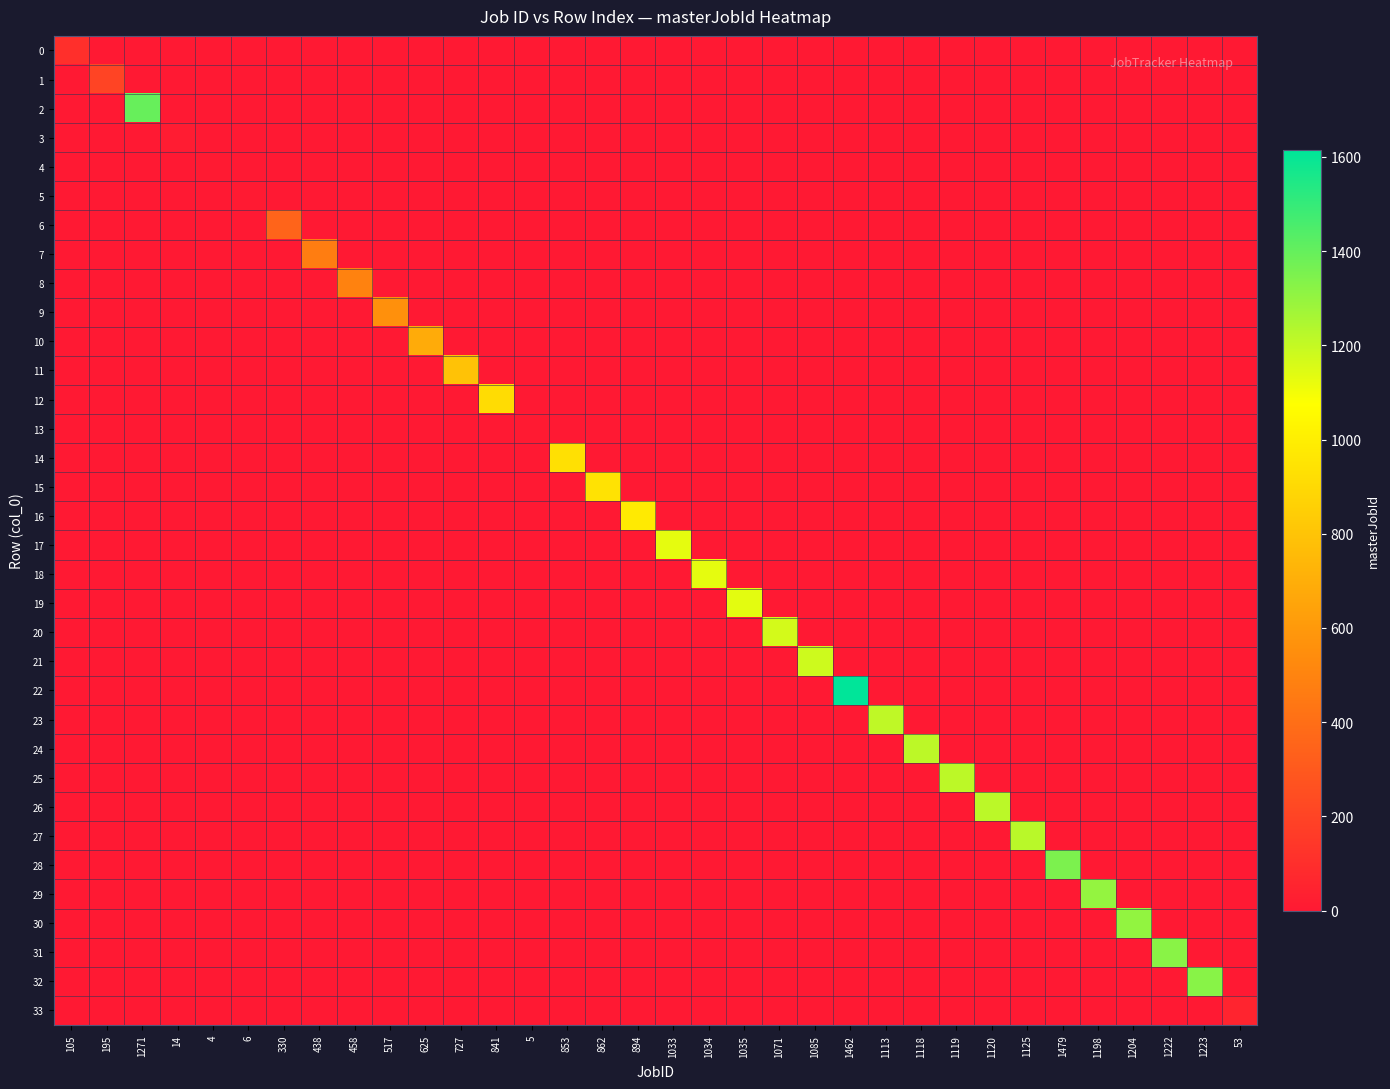

Reading left to right, list all the values displayed in this chart.

0: 105=106	195=0	1271=0	14=0	4=0	6=0	330=0	438=0	458=0	517=0	625=0	727=0	841=0	5=0	853=0	862=0	894=0	1033=0	1034=0	1035=0	1071=0	1085=0	1462=0	1113=0	1118=0	1119=0	1120=0	1125=0	1479=0	1198=0	1204=0	1222=0	1223=0	53=0
1: 105=0	195=204	1271=0	14=0	4=0	6=0	330=0	438=0	458=0	517=0	625=0	727=0	841=0	5=0	853=0	862=0	894=0	1033=0	1034=0	1035=0	1071=0	1085=0	1462=0	1113=0	1118=0	1119=0	1120=0	1125=0	1479=0	1198=0	1204=0	1222=0	1223=0	53=0
2: 105=0	195=0	1271=1396	14=0	4=0	6=0	330=0	438=0	458=0	517=0	625=0	727=0	841=0	5=0	853=0	862=0	894=0	1033=0	1034=0	1035=0	1071=0	1085=0	1462=0	1113=0	1118=0	1119=0	1120=0	1125=0	1479=0	1198=0	1204=0	1222=0	1223=0	53=0
3: 105=0	195=0	1271=0	14=14	4=0	6=0	330=0	438=0	458=0	517=0	625=0	727=0	841=0	5=0	853=0	862=0	894=0	1033=0	1034=0	1035=0	1071=0	1085=0	1462=0	1113=0	1118=0	1119=0	1120=0	1125=0	1479=0	1198=0	1204=0	1222=0	1223=0	53=0
4: 105=0	195=0	1271=0	14=0	4=4	6=0	330=0	438=0	458=0	517=0	625=0	727=0	841=0	5=0	853=0	862=0	894=0	1033=0	1034=0	1035=0	1071=0	1085=0	1462=0	1113=0	1118=0	1119=0	1120=0	1125=0	1479=0	1198=0	1204=0	1222=0	1223=0	53=0
5: 105=0	195=0	1271=0	14=0	4=0	6=6	330=0	438=0	458=0	517=0	625=0	727=0	841=0	5=0	853=0	862=0	894=0	1033=0	1034=0	1035=0	1071=0	1085=0	1462=0	1113=0	1118=0	1119=0	1120=0	1125=0	1479=0	1198=0	1204=0	1222=0	1223=0	53=0
6: 105=0	195=0	1271=0	14=0	4=0	6=0	330=351	438=0	458=0	517=0	625=0	727=0	841=0	5=0	853=0	862=0	894=0	1033=0	1034=0	1035=0	1071=0	1085=0	1462=0	1113=0	1118=0	1119=0	1120=0	1125=0	1479=0	1198=0	1204=0	1222=0	1223=0	53=0
7: 105=0	195=0	1271=0	14=0	4=0	6=0	330=0	438=471	458=0	517=0	625=0	727=0	841=0	5=0	853=0	862=0	894=0	1033=0	1034=0	1035=0	1071=0	1085=0	1462=0	1113=0	1118=0	1119=0	1120=0	1125=0	1479=0	1198=0	1204=0	1222=0	1223=0	53=0
8: 105=0	195=0	1271=0	14=0	4=0	6=0	330=0	438=0	458=492	517=0	625=0	727=0	841=0	5=0	853=0	862=0	894=0	1033=0	1034=0	1035=0	1071=0	1085=0	1462=0	1113=0	1118=0	1119=0	1120=0	1125=0	1479=0	1198=0	1204=0	1222=0	1223=0	53=0
9: 105=0	195=0	1271=0	14=0	4=0	6=0	330=0	438=0	458=0	517=557	625=0	727=0	841=0	5=0	853=0	862=0	894=0	1033=0	1034=0	1035=0	1071=0	1085=0	1462=0	1113=0	1118=0	1119=0	1120=0	1125=0	1479=0	1198=0	1204=0	1222=0	1223=0	53=0
10: 105=0	195=0	1271=0	14=0	4=0	6=0	330=0	438=0	458=0	517=0	625=681	727=0	841=0	5=0	853=0	862=0	894=0	1033=0	1034=0	1035=0	1071=0	1085=0	1462=0	1113=0	1118=0	1119=0	1120=0	1125=0	1479=0	1198=0	1204=0	1222=0	1223=0	53=0
11: 105=0	195=0	1271=0	14=0	4=0	6=0	330=0	438=0	458=0	517=0	625=0	727=792	841=0	5=0	853=0	862=0	894=0	1033=0	1034=0	1035=0	1071=0	1085=0	1462=0	1113=0	1118=0	1119=0	1120=0	1125=0	1479=0	1198=0	1204=0	1222=0	1223=0	53=0
12: 105=0	195=0	1271=0	14=0	4=0	6=0	330=0	438=0	458=0	517=0	625=0	727=0	841=917	5=0	853=0	862=0	894=0	1033=0	1034=0	1035=0	1071=0	1085=0	1462=0	1113=0	1118=0	1119=0	1120=0	1125=0	1479=0	1198=0	1204=0	1222=0	1223=0	53=0
13: 105=0	195=0	1271=0	14=0	4=0	6=0	330=0	438=0	458=0	517=0	625=0	727=0	841=0	5=5	853=0	862=0	894=0	1033=0	1034=0	1035=0	1071=0	1085=0	1462=0	1113=0	1118=0	1119=0	1120=0	1125=0	1479=0	1198=0	1204=0	1222=0	1223=0	53=0
14: 105=0	195=0	1271=0	14=0	4=0	6=0	330=0	438=0	458=0	517=0	625=0	727=0	841=0	5=0	853=933	862=0	894=0	1033=0	1034=0	1035=0	1071=0	1085=0	1462=0	1113=0	1118=0	1119=0	1120=0	1125=0	1479=0	1198=0	1204=0	1222=0	1223=0	53=0
15: 105=0	195=0	1271=0	14=0	4=0	6=0	330=0	438=0	458=0	517=0	625=0	727=0	841=0	5=0	853=0	862=943	894=0	1033=0	1034=0	1035=0	1071=0	1085=0	1462=0	1113=0	1118=0	1119=0	1120=0	1125=0	1479=0	1198=0	1204=0	1222=0	1223=0	53=0
16: 105=0	195=0	1271=0	14=0	4=0	6=0	330=0	438=0	458=0	517=0	625=0	727=0	841=0	5=0	853=0	862=0	894=980	1033=0	1034=0	1035=0	1071=0	1085=0	1462=0	1113=0	1118=0	1119=0	1120=0	1125=0	1479=0	1198=0	1204=0	1222=0	1223=0	53=0
17: 105=0	195=0	1271=0	14=0	4=0	6=0	330=0	438=0	458=0	517=0	625=0	727=0	841=0	5=0	853=0	862=0	894=0	1033=1130	1034=0	1035=0	1071=0	1085=0	1462=0	1113=0	1118=0	1119=0	1120=0	1125=0	1479=0	1198=0	1204=0	1222=0	1223=0	53=0
18: 105=0	195=0	1271=0	14=0	4=0	6=0	330=0	438=0	458=0	517=0	625=0	727=0	841=0	5=0	853=0	862=0	894=0	1033=0	1034=1131	1035=0	1071=0	1085=0	1462=0	1113=0	1118=0	1119=0	1120=0	1125=0	1479=0	1198=0	1204=0	1222=0	1223=0	53=0
19: 105=0	195=0	1271=0	14=0	4=0	6=0	330=0	438=0	458=0	517=0	625=0	727=0	841=0	5=0	853=0	862=0	894=0	1033=0	1034=0	1035=1132	1071=0	1085=0	1462=0	1113=0	1118=0	1119=0	1120=0	1125=0	1479=0	1198=0	1204=0	1222=0	1223=0	53=0
20: 105=0	195=0	1271=0	14=0	4=0	6=0	330=0	438=0	458=0	517=0	625=0	727=0	841=0	5=0	853=0	862=0	894=0	1033=0	1034=0	1035=0	1071=1168	1085=0	1462=0	1113=0	1118=0	1119=0	1120=0	1125=0	1479=0	1198=0	1204=0	1222=0	1223=0	53=0
21: 105=0	195=0	1271=0	14=0	4=0	6=0	330=0	438=0	458=0	517=0	625=0	727=0	841=0	5=0	853=0	862=0	894=0	1033=0	1034=0	1035=0	1071=0	1085=1182	1462=0	1113=0	1118=0	1119=0	1120=0	1125=0	1479=0	1198=0	1204=0	1222=0	1223=0	53=0
22: 105=0	195=0	1271=0	14=0	4=0	6=0	330=0	438=0	458=0	517=0	625=0	727=0	841=0	5=0	853=0	862=0	894=0	1033=0	1034=0	1035=0	1071=0	1085=0	1462=1614	1113=0	1118=0	1119=0	1120=0	1125=0	1479=0	1198=0	1204=0	1222=0	1223=0	53=0
23: 105=0	195=0	1271=0	14=0	4=0	6=0	330=0	438=0	458=0	517=0	625=0	727=0	841=0	5=0	853=0	862=0	894=0	1033=0	1034=0	1035=0	1071=0	1085=0	1462=0	1113=1210	1118=0	1119=0	1120=0	1125=0	1479=0	1198=0	1204=0	1222=0	1223=0	53=0
24: 105=0	195=0	1271=0	14=0	4=0	6=0	330=0	438=0	458=0	517=0	625=0	727=0	841=0	5=0	853=0	862=0	894=0	1033=0	1034=0	1035=0	1071=0	1085=0	1462=0	1113=0	1118=1215	1119=0	1120=0	1125=0	1479=0	1198=0	1204=0	1222=0	1223=0	53=0
25: 105=0	195=0	1271=0	14=0	4=0	6=0	330=0	438=0	458=0	517=0	625=0	727=0	841=0	5=0	853=0	862=0	894=0	1033=0	1034=0	1035=0	1071=0	1085=0	1462=0	1113=0	1118=0	1119=1216	1120=0	1125=0	1479=0	1198=0	1204=0	1222=0	1223=0	53=0
26: 105=0	195=0	1271=0	14=0	4=0	6=0	330=0	438=0	458=0	517=0	625=0	727=0	841=0	5=0	853=0	862=0	894=0	1033=0	1034=0	1035=0	1071=0	1085=0	1462=0	1113=0	1118=0	1119=0	1120=1217	1125=0	1479=0	1198=0	1204=0	1222=0	1223=0	53=0
27: 105=0	195=0	1271=0	14=0	4=0	6=0	330=0	438=0	458=0	517=0	625=0	727=0	841=0	5=0	853=0	862=0	894=0	1033=0	1034=0	1035=0	1071=0	1085=0	1462=0	1113=0	1118=0	1119=0	1120=0	1125=1222	1479=0	1198=0	1204=0	1222=0	1223=0	53=0
28: 105=0	195=0	1271=0	14=0	4=0	6=0	330=0	438=0	458=0	517=0	625=0	727=0	841=0	5=0	853=0	862=0	894=0	1033=0	1034=0	1035=0	1071=0	1085=0	1462=0	1113=0	1118=0	1119=0	1120=0	1125=0	1479=1352	1198=0	1204=0	1222=0	1223=0	53=0
29: 105=0	195=0	1271=0	14=0	4=0	6=0	330=0	438=0	458=0	517=0	625=0	727=0	841=0	5=0	853=0	862=0	894=0	1033=0	1034=0	1035=0	1071=0	1085=0	1462=0	1113=0	1118=0	1119=0	1120=0	1125=0	1479=0	1198=1299	1204=0	1222=0	1223=0	53=0
30: 105=0	195=0	1271=0	14=0	4=0	6=0	330=0	438=0	458=0	517=0	625=0	727=0	841=0	5=0	853=0	862=0	894=0	1033=0	1034=0	1035=0	1071=0	1085=0	1462=0	1113=0	1118=0	1119=0	1120=0	1125=0	1479=0	1198=0	1204=1305	1222=0	1223=0	53=0
31: 105=0	195=0	1271=0	14=0	4=0	6=0	330=0	438=0	458=0	517=0	625=0	727=0	841=0	5=0	853=0	862=0	894=0	1033=0	1034=0	1035=0	1071=0	1085=0	1462=0	1113=0	1118=0	1119=0	1120=0	1125=0	1479=0	1198=0	1204=0	1222=1323	1223=0	53=0
32: 105=0	195=0	1271=0	14=0	4=0	6=0	330=0	438=0	458=0	517=0	625=0	727=0	841=0	5=0	853=0	862=0	894=0	1033=0	1034=0	1035=0	1071=0	1085=0	1462=0	1113=0	1118=0	1119=0	1120=0	1125=0	1479=0	1198=0	1204=0	1222=0	1223=1324	53=0
33: 105=0	195=0	1271=0	14=0	4=0	6=0	330=0	438=0	458=0	517=0	625=0	727=0	841=0	5=0	853=0	862=0	894=0	1033=0	1034=0	1035=0	1071=0	1085=0	1462=0	1113=0	1118=0	1119=0	1120=0	1125=0	1479=0	1198=0	1204=0	1222=0	1223=0	53=53